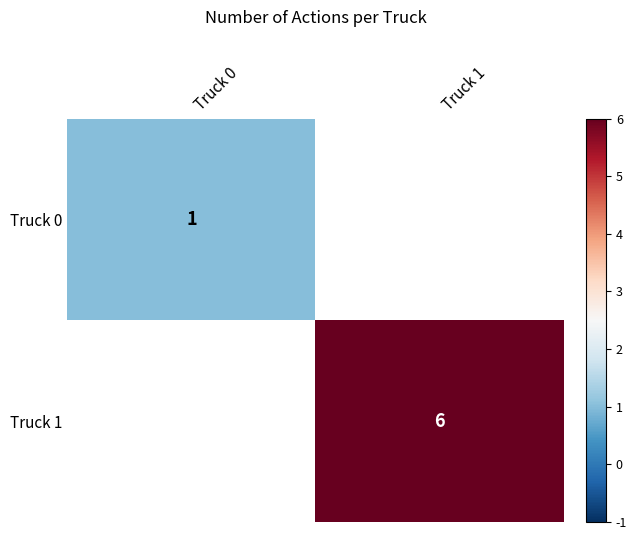

The value of Truck 0 at Truck 0 is 1. True or false?

True